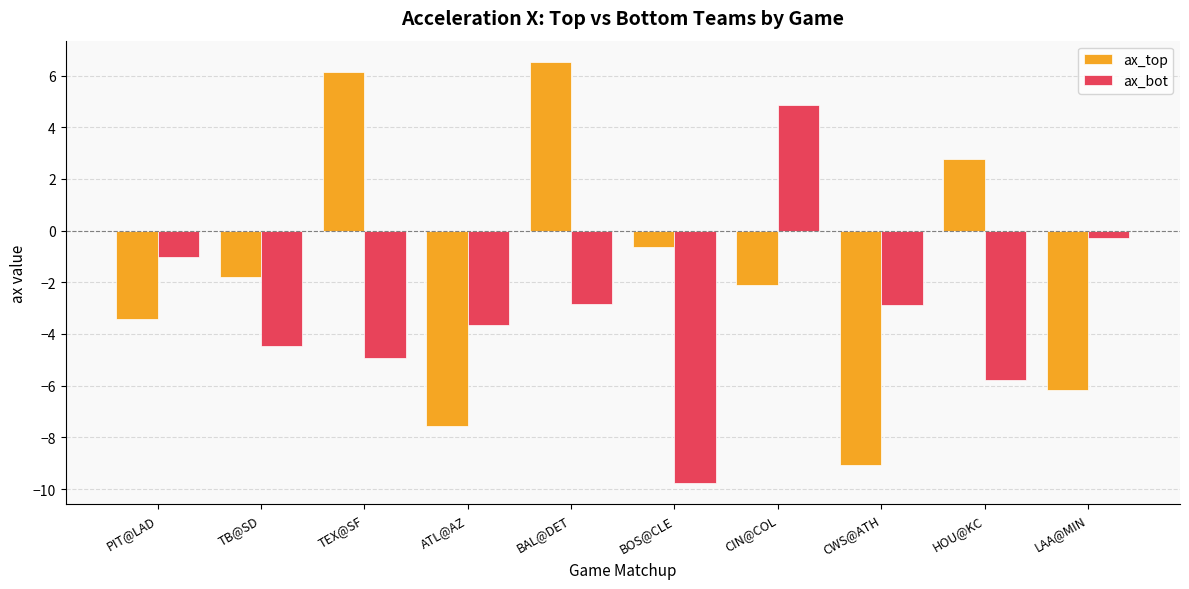

How many bars are there in total?

20